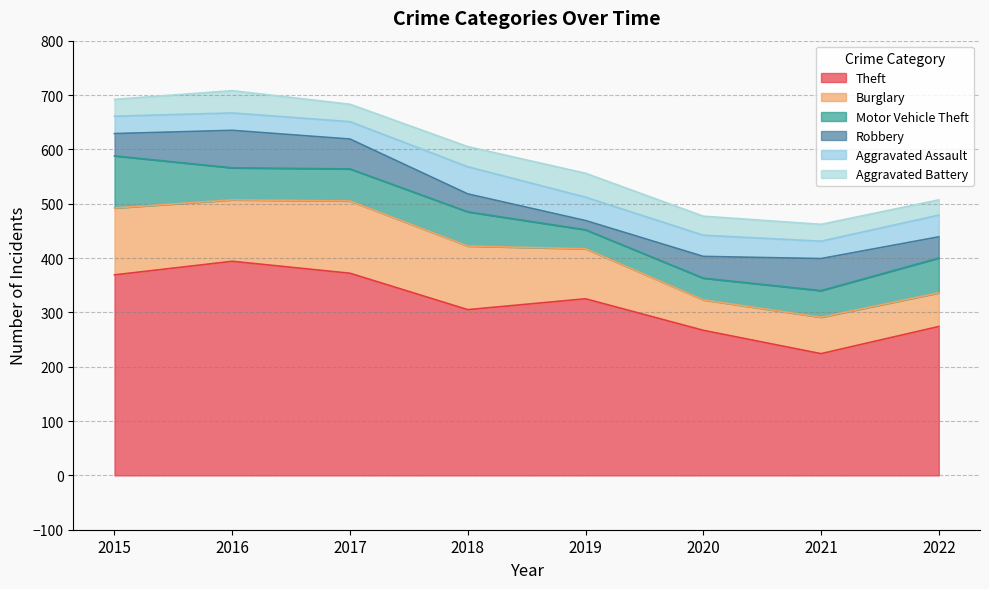

True or false: Theft and Aggravated Assault intersect in this chart.

False